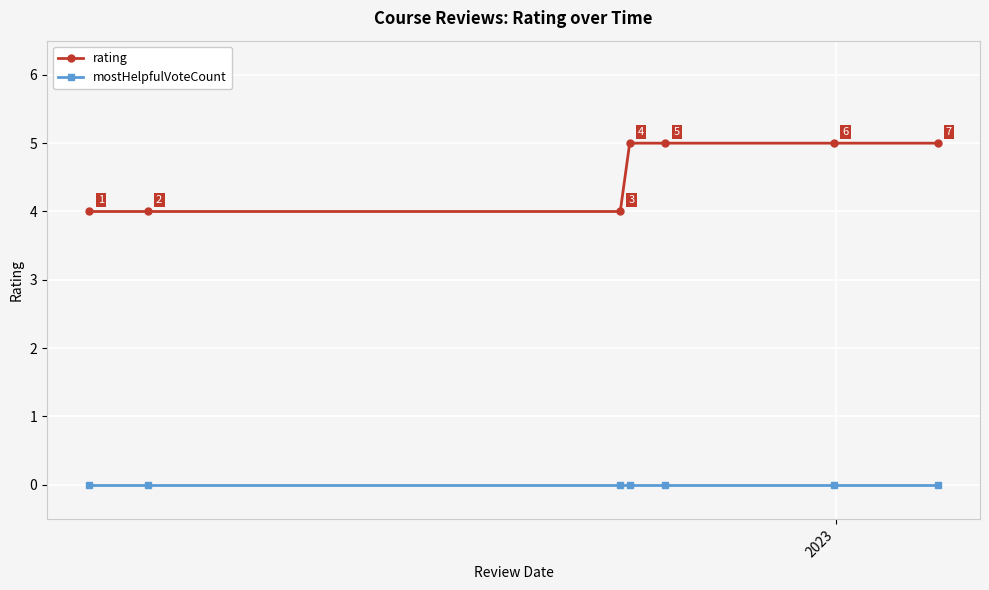

Which series has the largest total across all categories?

rating